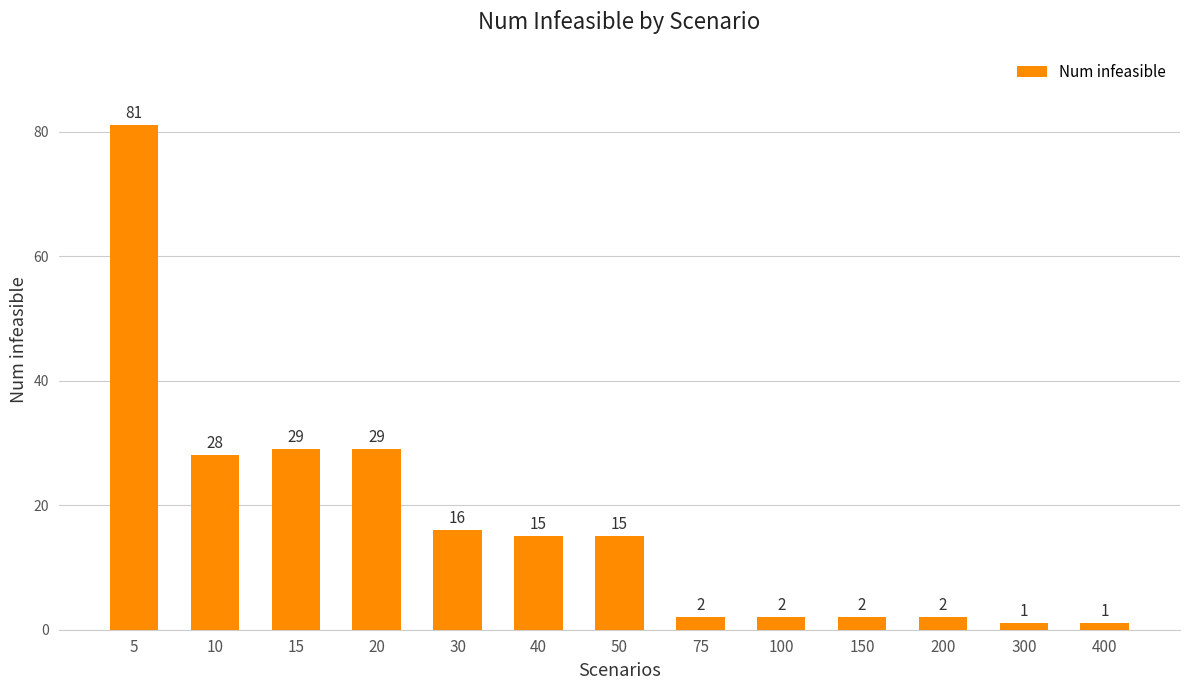

True or false: the data shows 6 at 50.

False